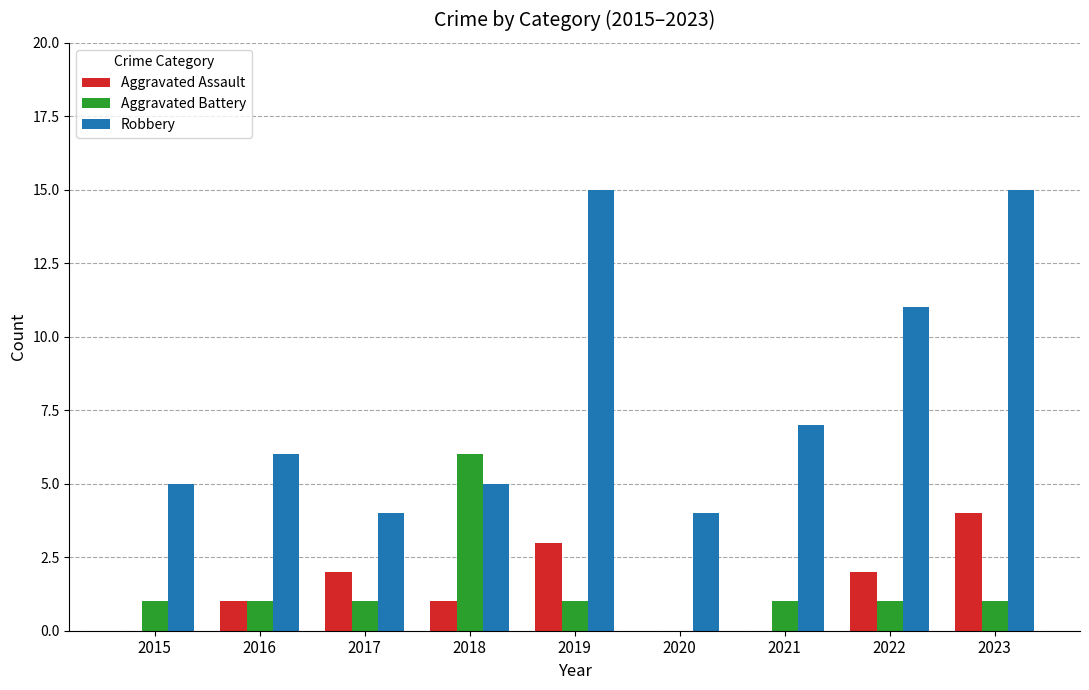

How many values in Aggravated Battery are above zero?

8